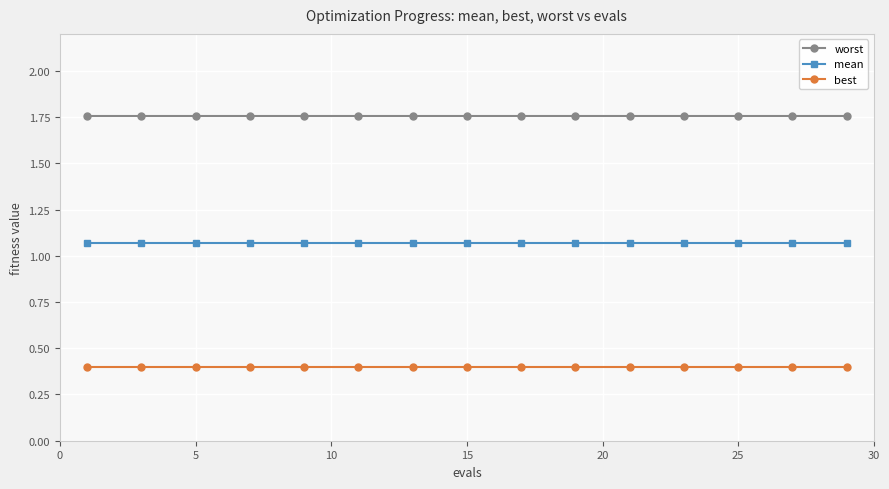

What is the highest value of the best series?

0.4